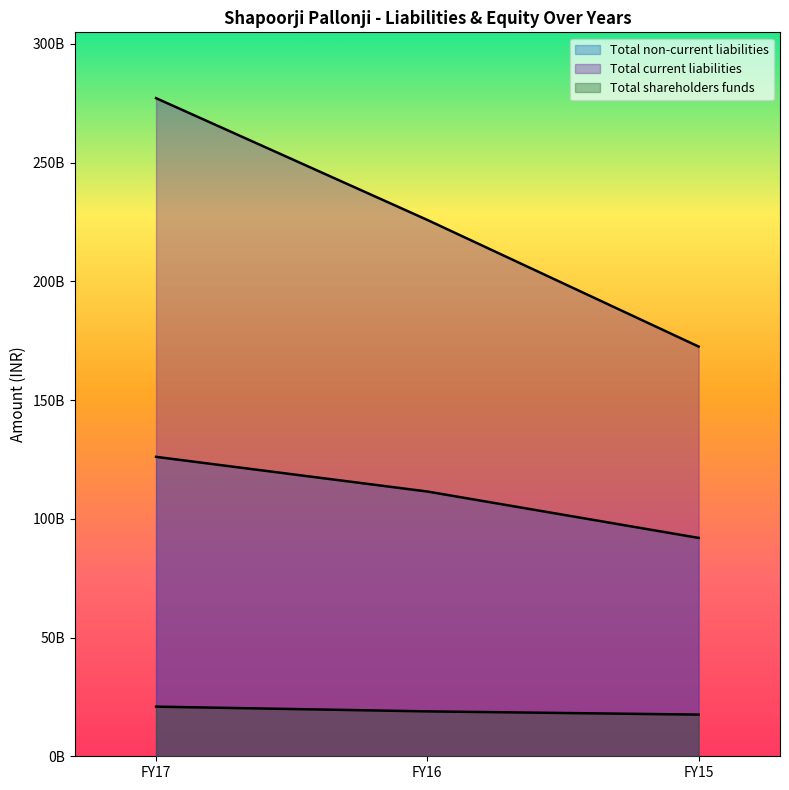

How many distinct data groups are displayed?

3